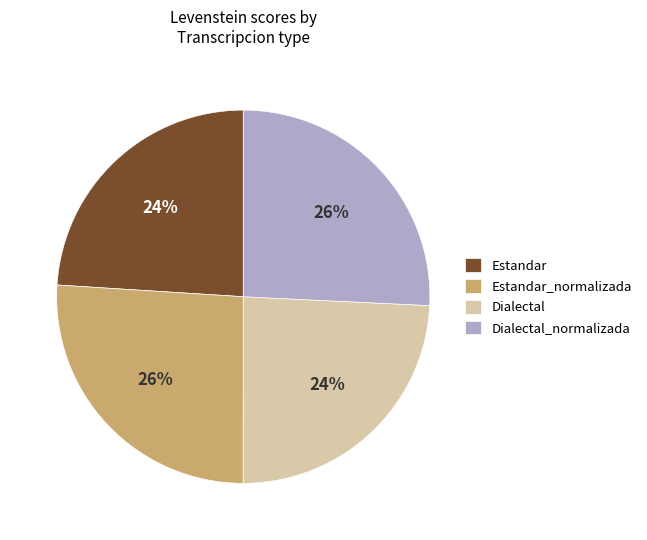

Count the number of slices in the pie.

4